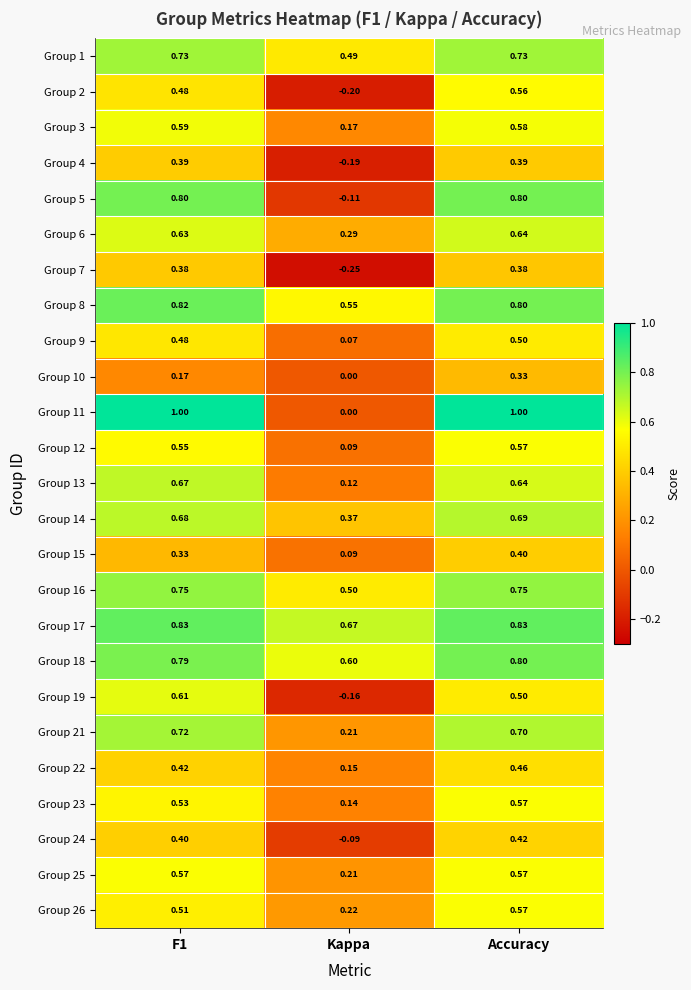

Where is Group 21 nearest to the value 0?

Kappa